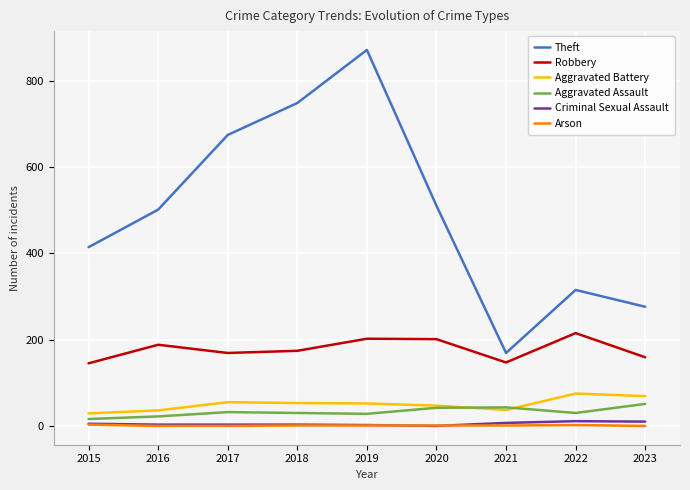

What is the sum of all Theft values?

4478